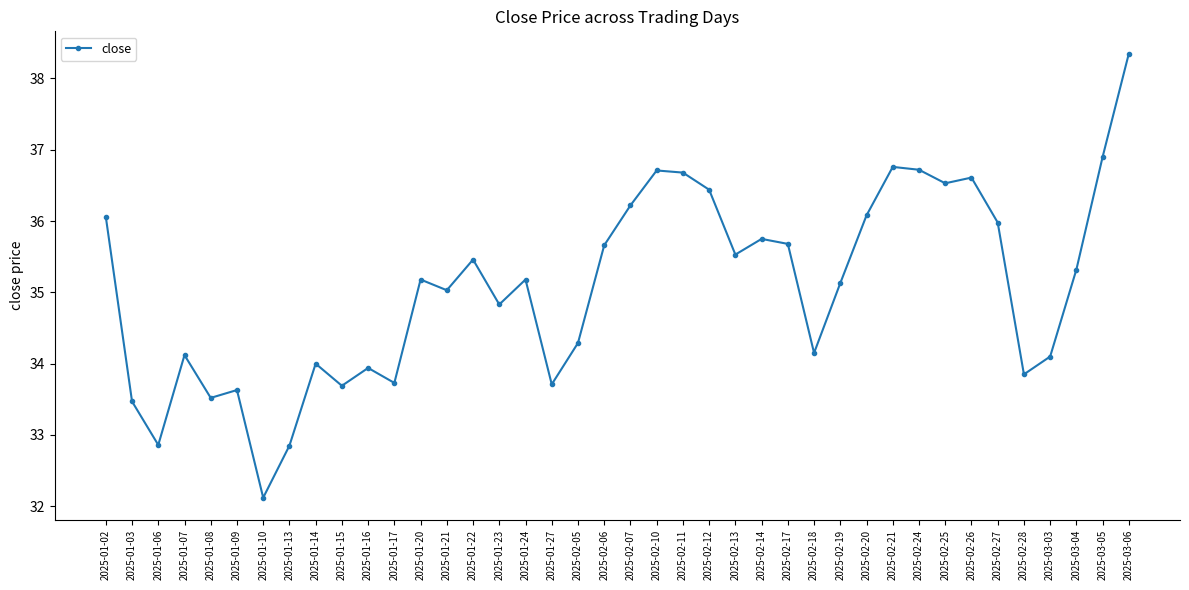

What is the average value?

35.1